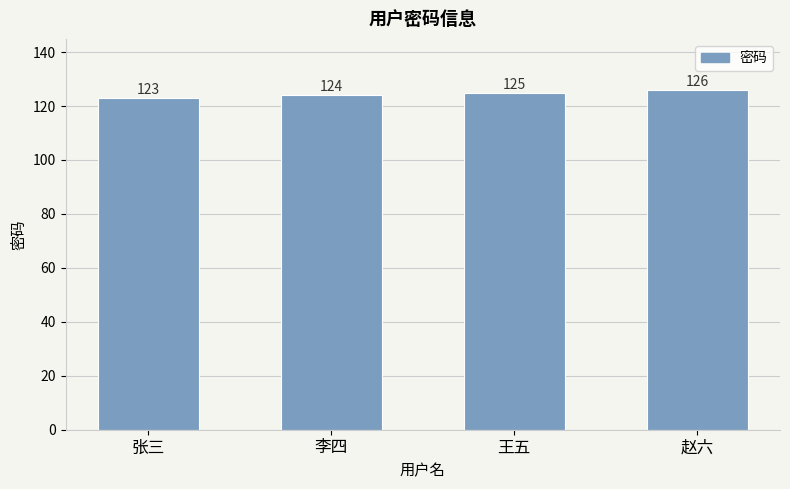

At which category does the chart reach its minimum across all series?

张三